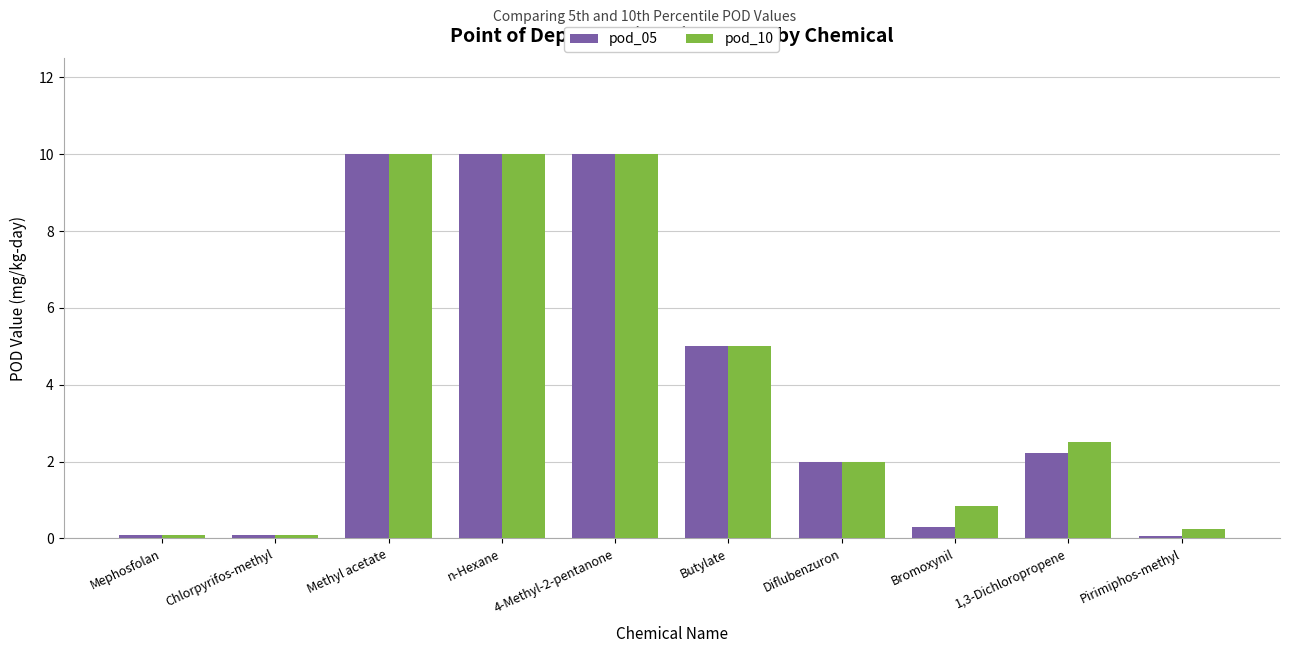

Read the pod_10 value at 1,3-Dichloropropene.

2.5